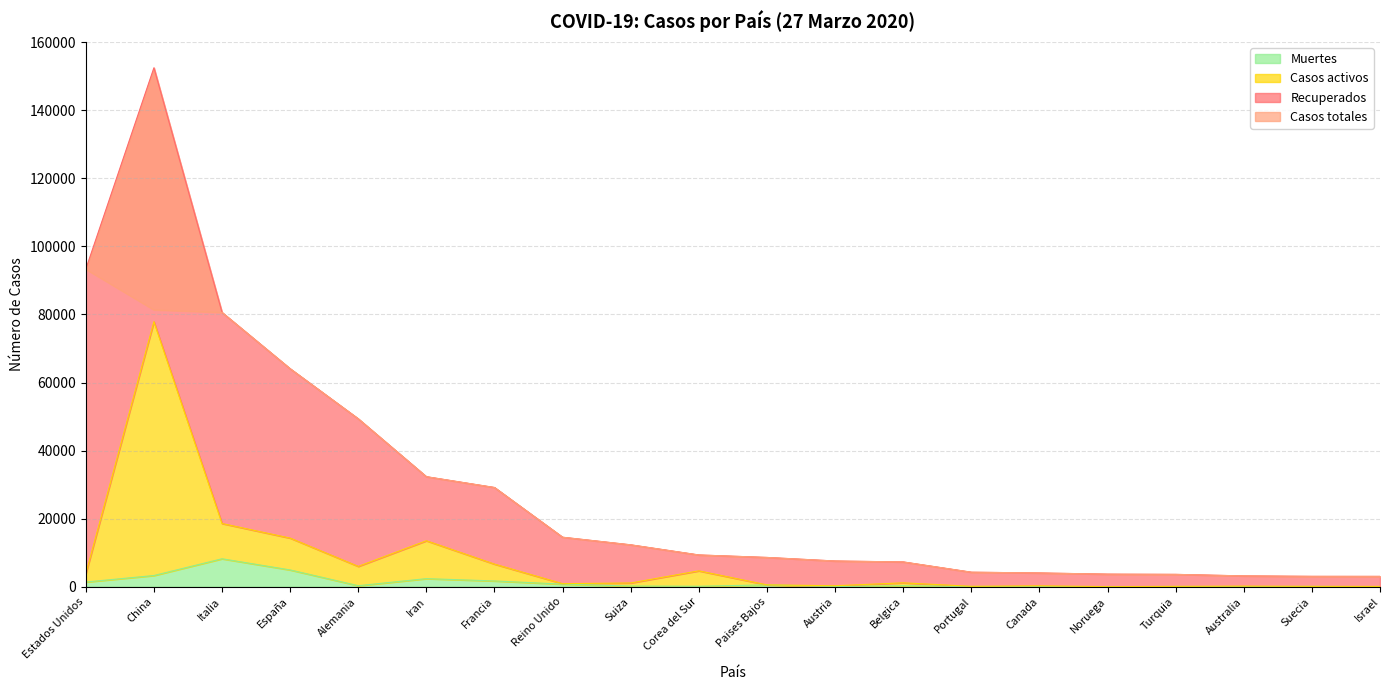

True or false: Casos activos has a value of 92 at Canada.

False